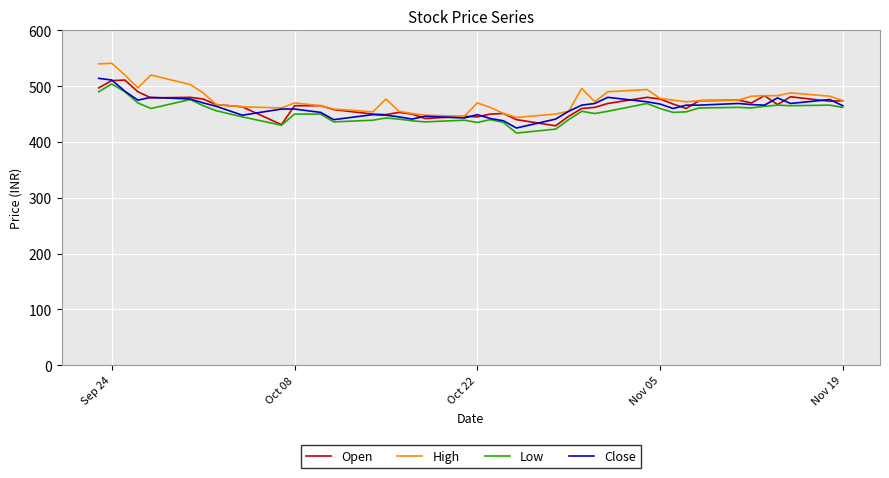

True or false: Low and High cross at least once.

False